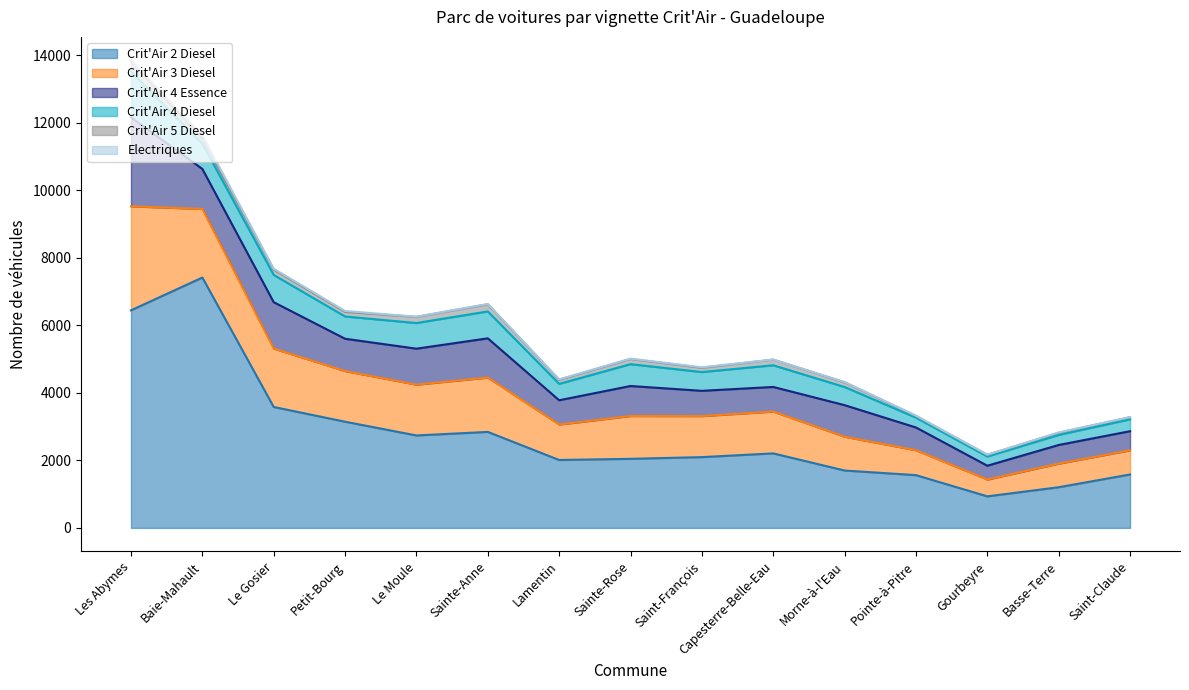

What is the label of the 2nd point from the right?

Basse-Terre